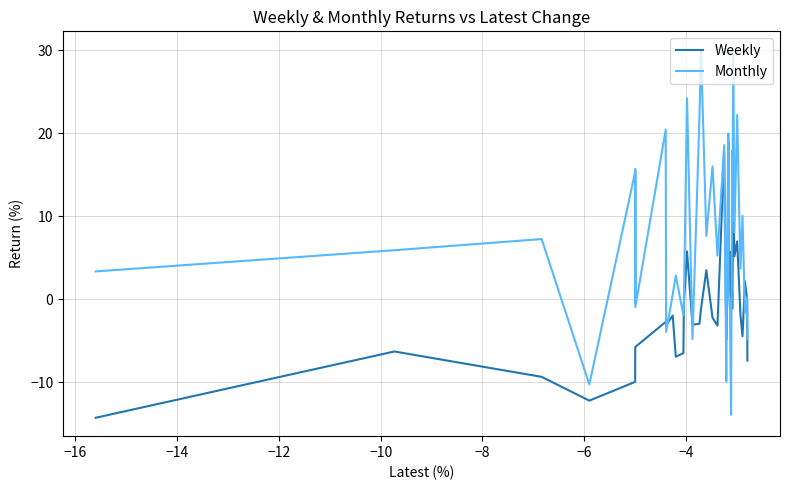

Rank the series by their average value, from highest to lowest.

Monthly, Weekly